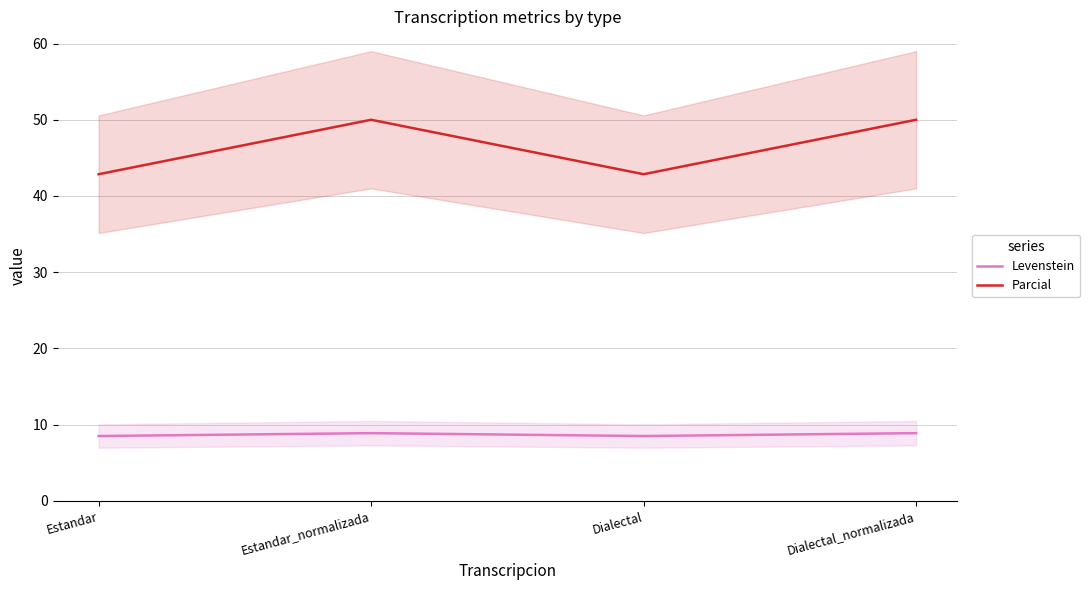

Reading left to right, extract all data points from this chart.

Levenstein: 8.5	8.9	8.5	8.9
Parcial: 42.9	50.0	42.9	50.0